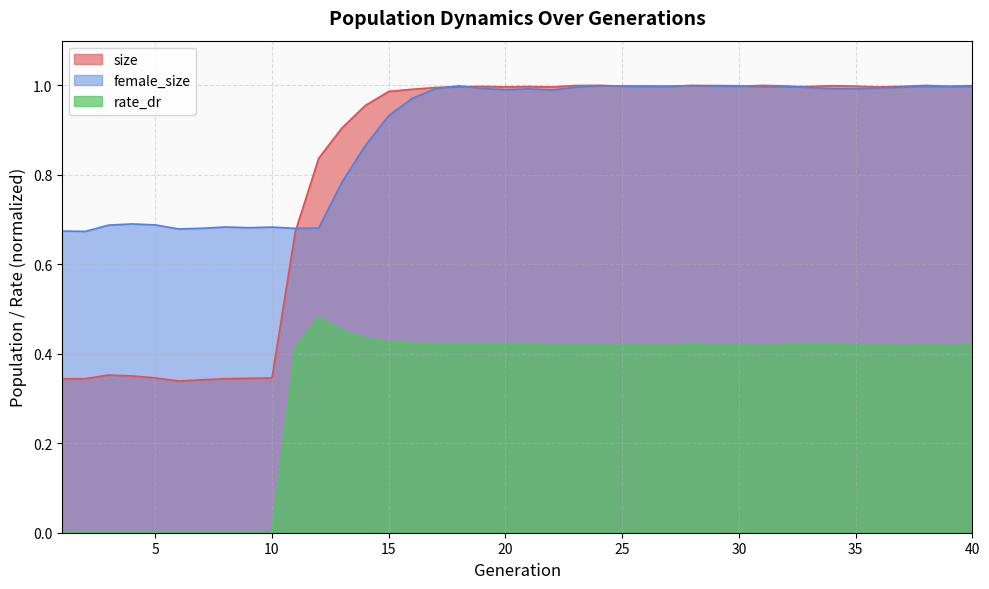

Reading left to right, extract all data points from this chart.

size: 0.3	0.3	0.4	0.4	0.3	0.3	0.3	0.3	0.3	0.3	0.7	0.8	0.9	1.0	1.0	1.0	1.0	1.0	1.0	1.0	1.0	1.0	1.0	1.0	1.0	1.0	1.0	1.0	1.0	1.0	1.0	1.0	1.0	1.0	1.0	1.0	1.0	1.0	1.0	1.0
female_size: 0.7	0.7	0.7	0.7	0.7	0.7	0.7	0.7	0.7	0.7	0.7	0.7	0.8	0.9	0.9	1.0	1.0	1.0	1.0	1.0	1.0	1.0	1.0	1.0	1.0	1.0	1.0	1.0	1.0	1.0	1.0	1.0	1.0	1.0	1.0	1.0	1.0	1.0	1.0	1.0
rate_dr: 0.0	0.0	0.0	0.0	0.0	0.0	0.0	0.0	0.0	0.0	0.4	0.5	0.5	0.4	0.4	0.4	0.4	0.4	0.4	0.4	0.4	0.4	0.4	0.4	0.4	0.4	0.4	0.4	0.4	0.4	0.4	0.4	0.4	0.4	0.4	0.4	0.4	0.4	0.4	0.4